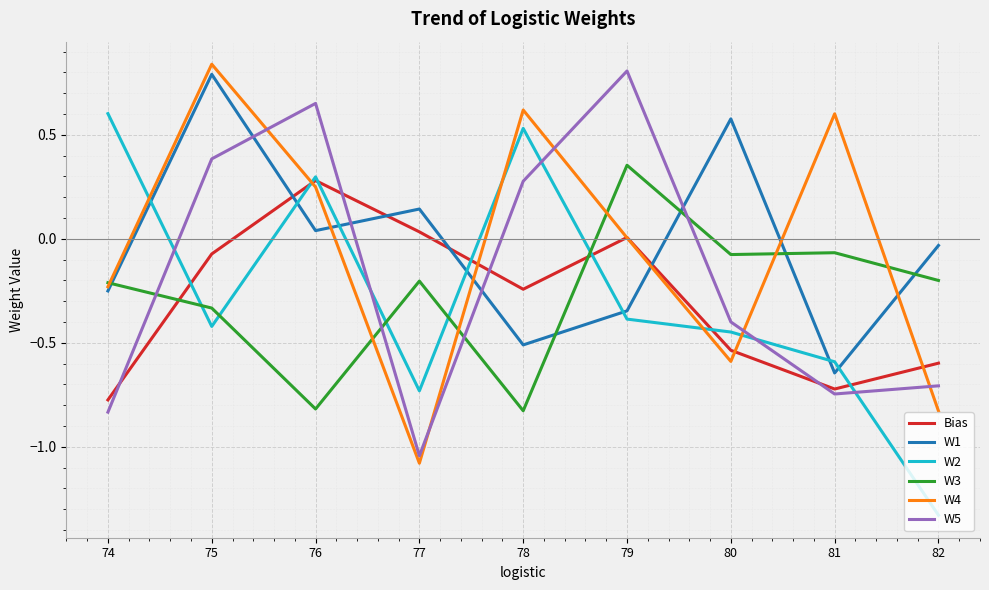

True or false: W5 has more than 1 interior local peaks.

True